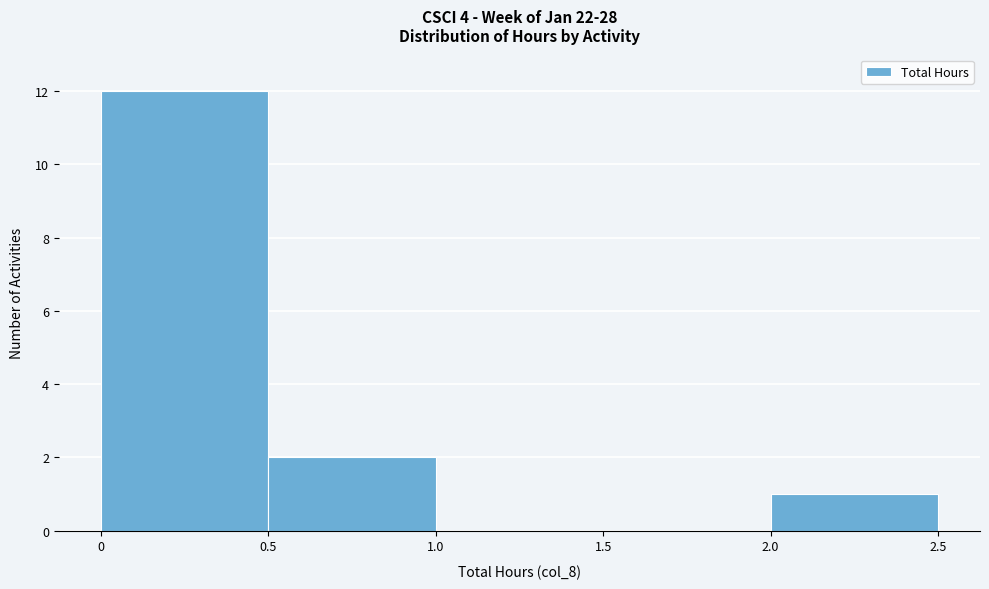

Reading left to right, list every bar in this chart as the range it spans on the x-axis followed by its height. The values are not printed on the chart, so give them approximately, as read against the axis.

0 to 0.5: 12
0.5 to 1.0: 2
1.0 to 1.5: 0
1.5 to 2.0: 0
2.0 to 2.5: 1